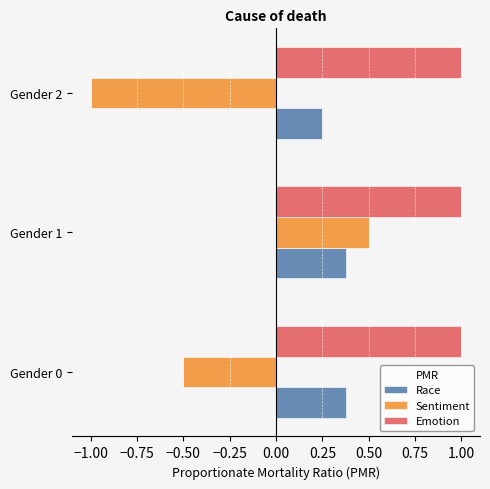

At which category is the sum across all series the highest?

Gender 1